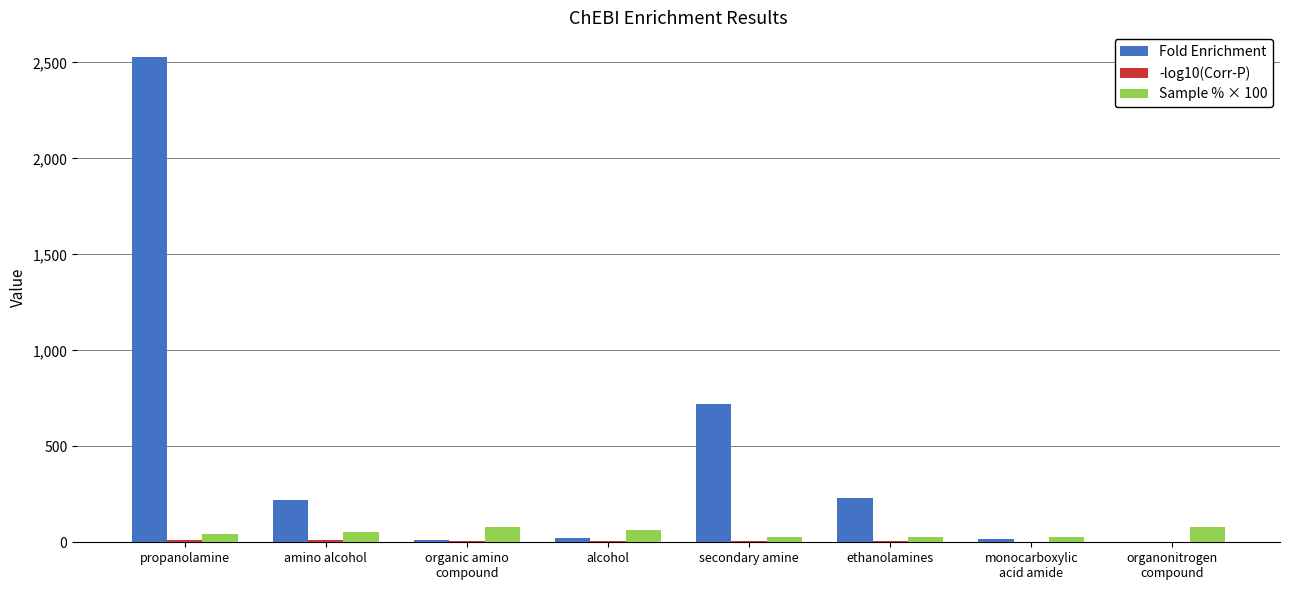

Which series has the largest total across all categories?

Fold Enrichment